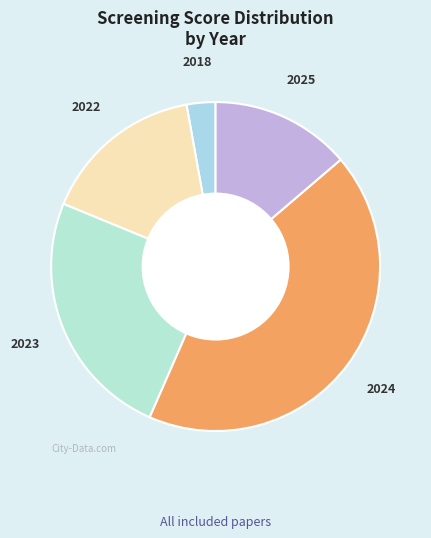

What is the largest slice in the pie chart?

2024